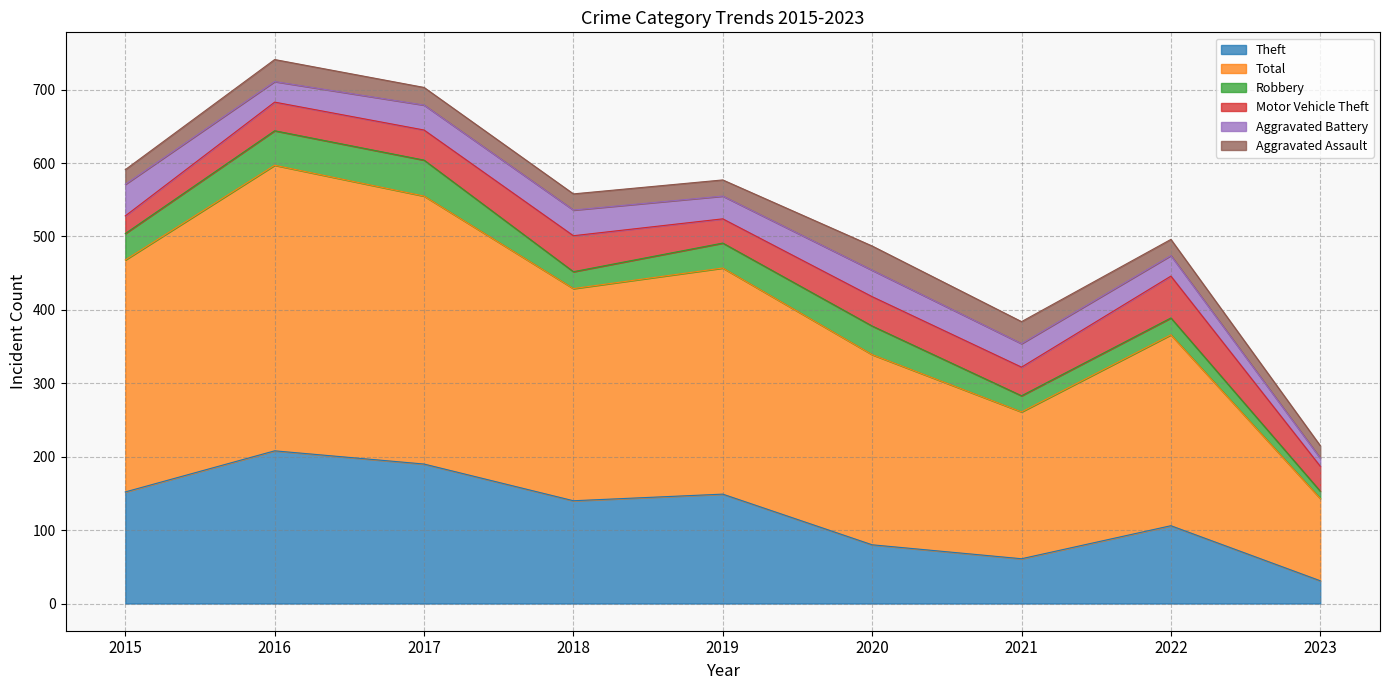

The value of Aggravated Assault at 2016 is 18. True or false?

False